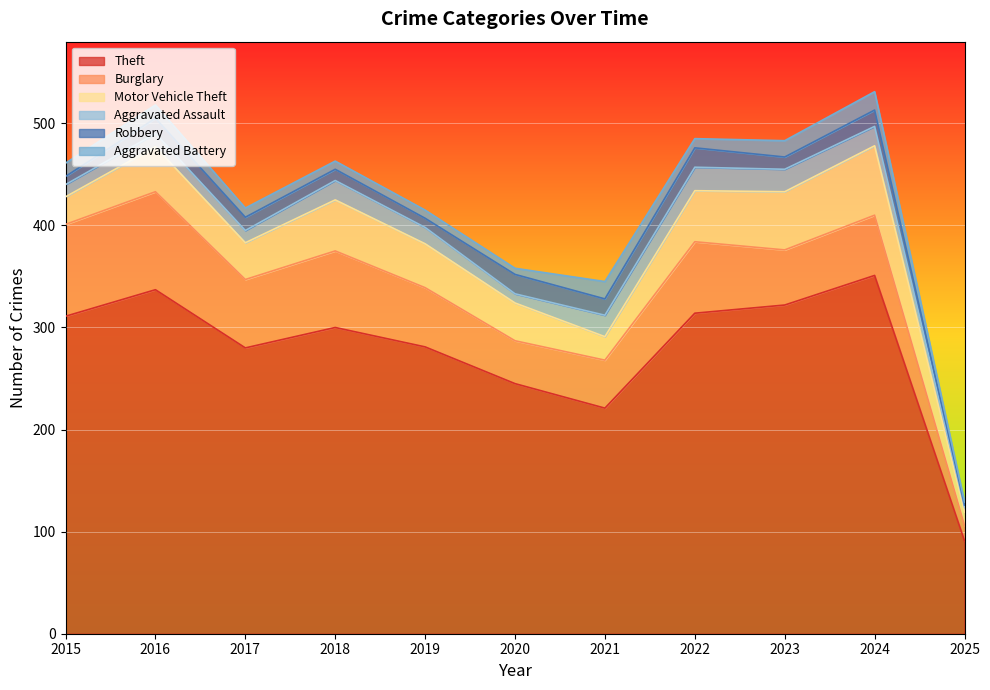

Which series ends up on top after the final intersection of Burglary and Motor Vehicle Theft?

Burglary